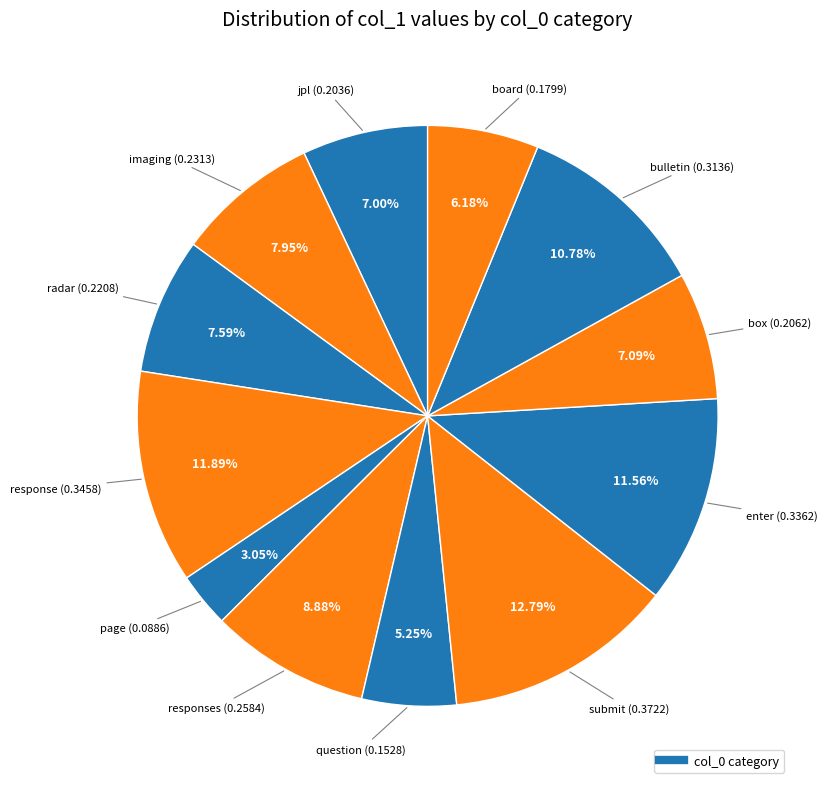

Count the number of slices in the pie.

12